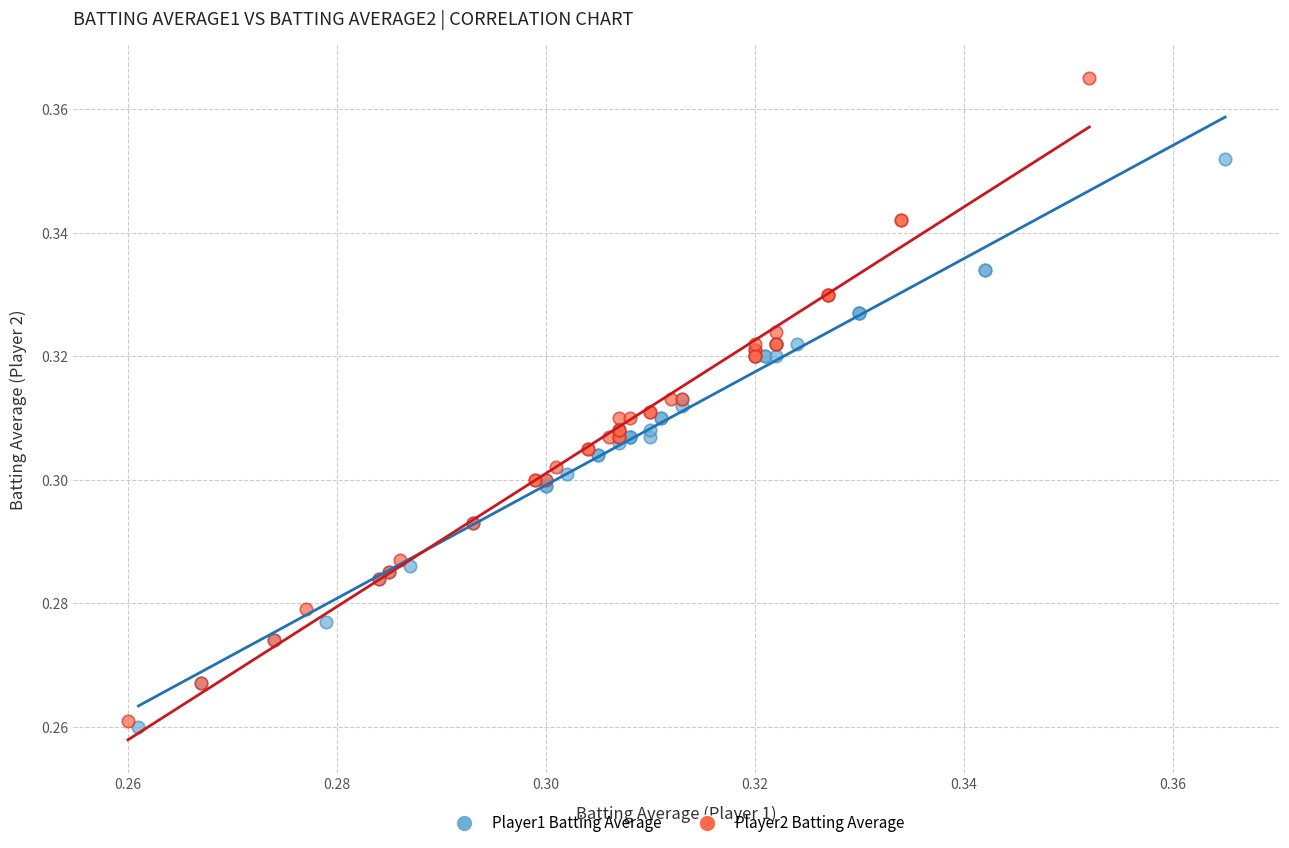

Which series has the widest spread of Y values?

Player2 Batting Average